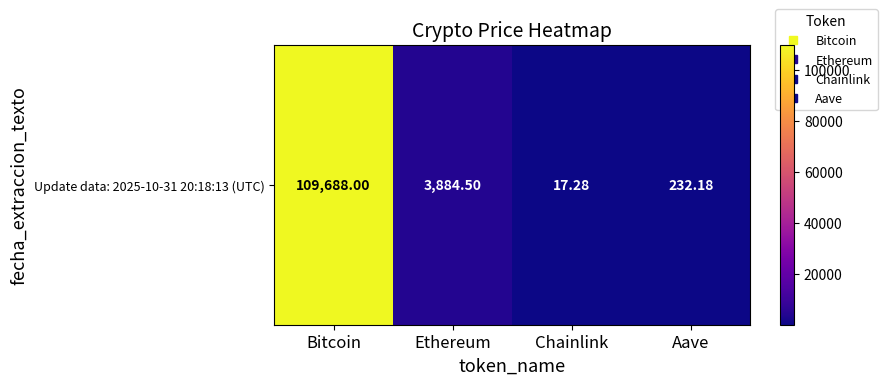

Reading left to right, list all the values displayed in this chart.

109688.0	3884.5	17.3	232.2